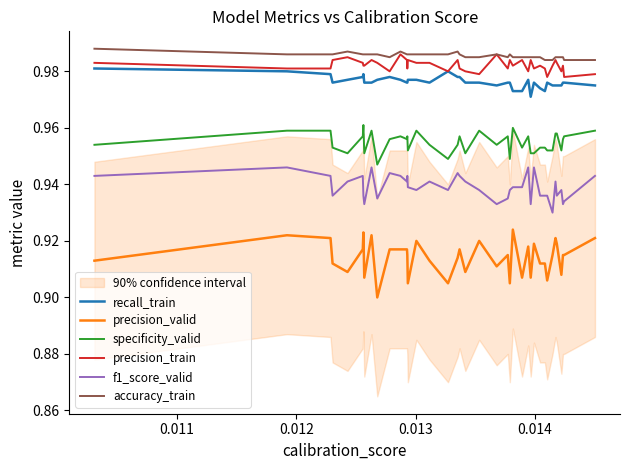

True or false: recall_train and accuracy_train cross at least once.

False